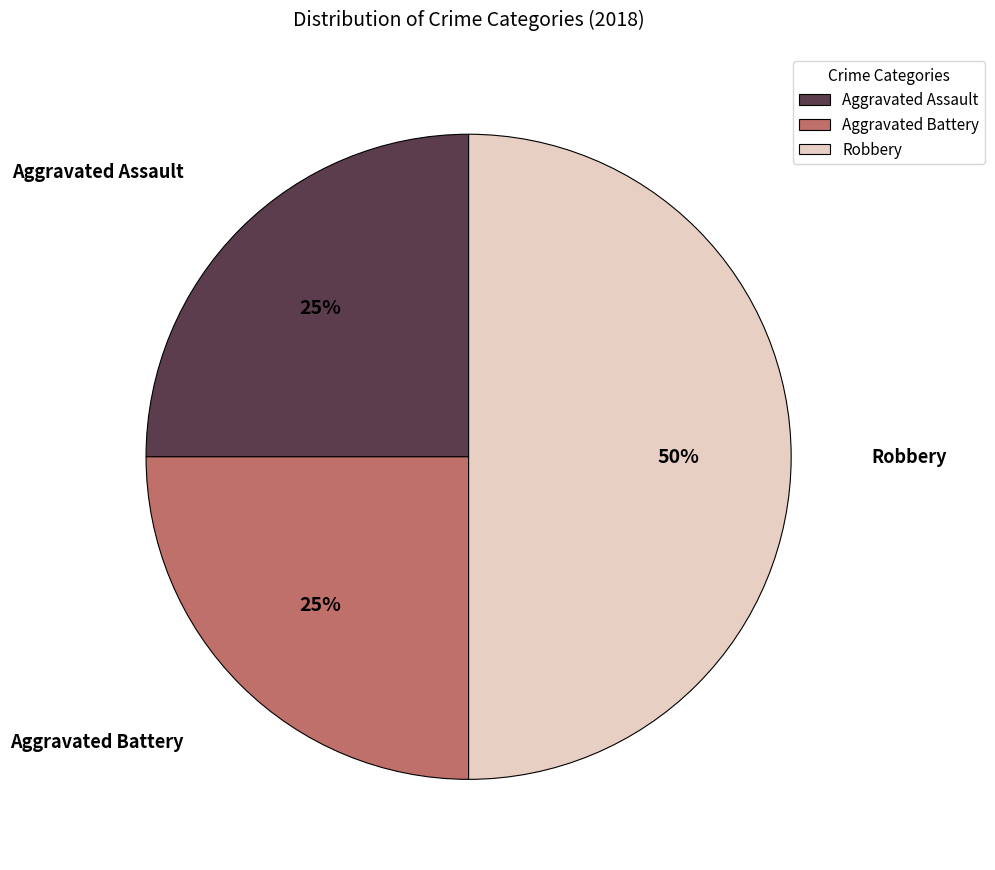

To the nearest percent, what is the difference between the Robbery and Aggravated Battery slice percentages?

25%